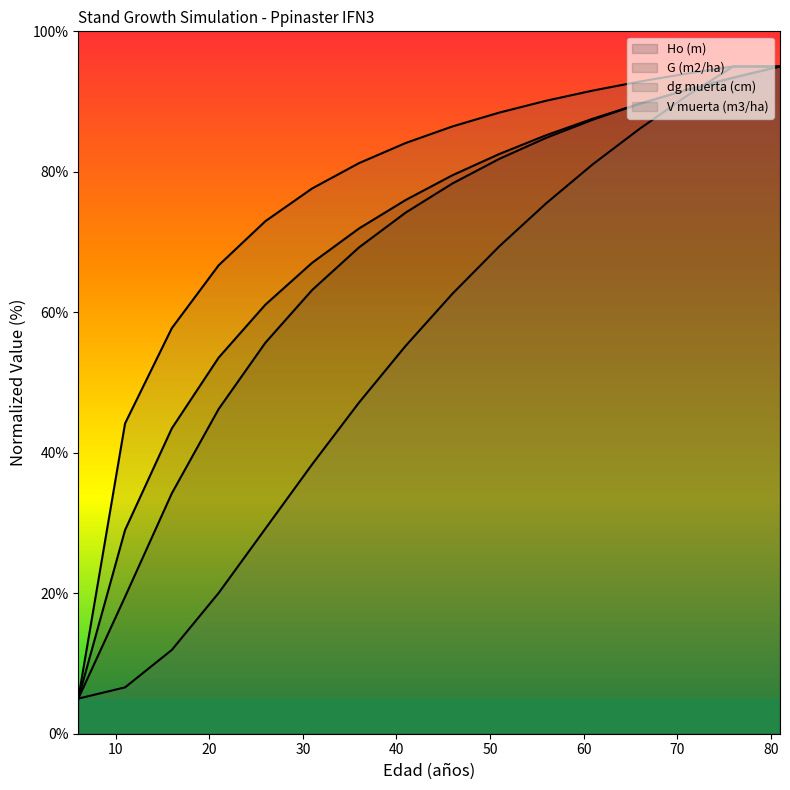

List the series in order of their peak value, highest first.

Ho (m), G (m2/ha), dg muerta (cm), V muerta (m3/ha)